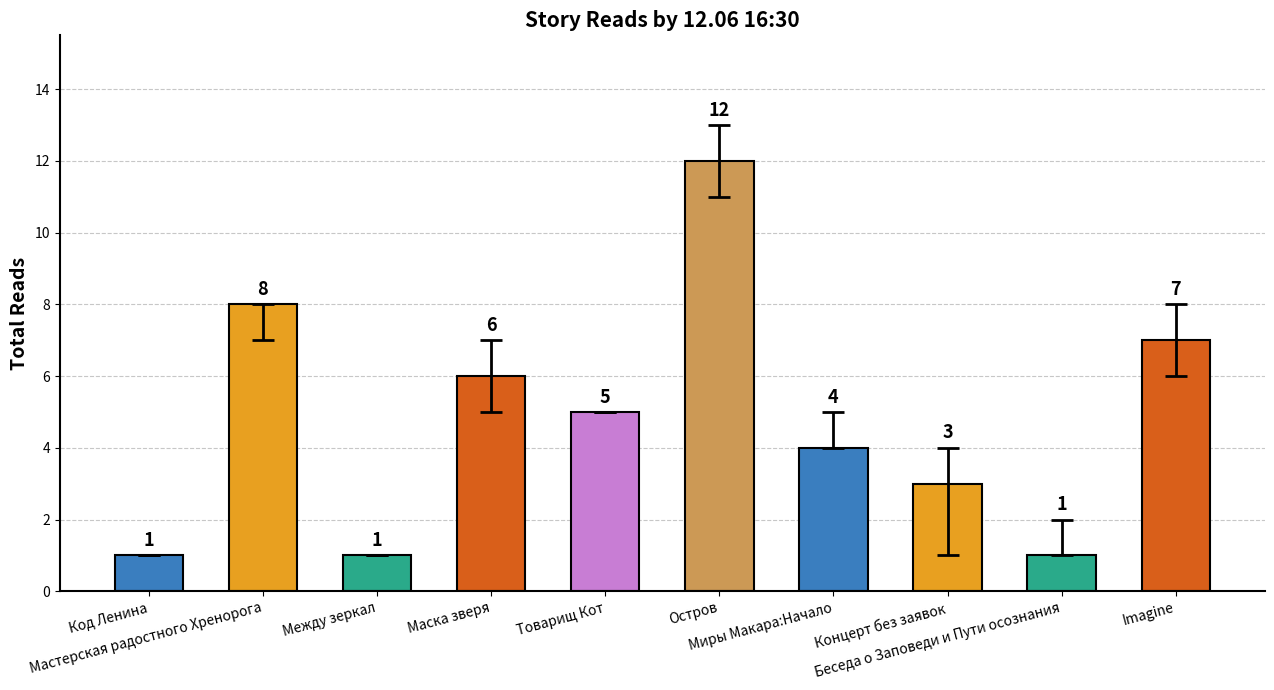

How many series are shown in this chart?

1